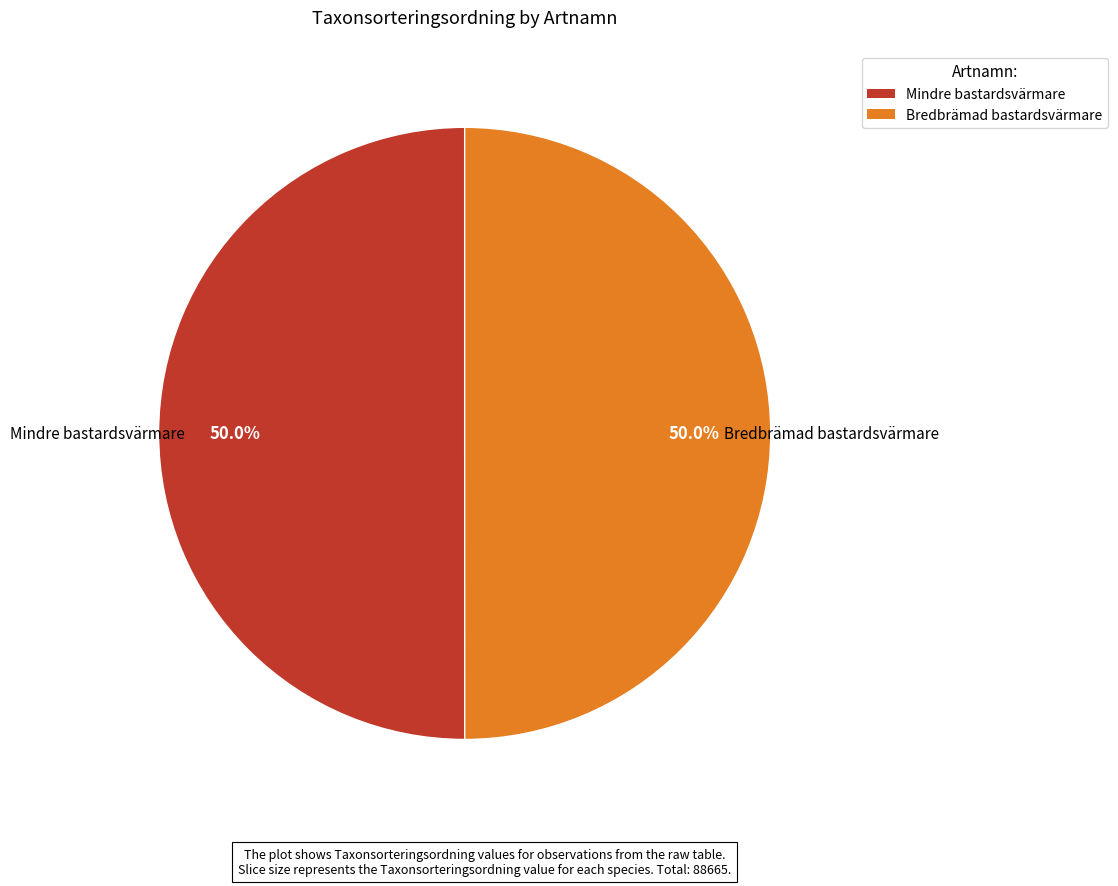

True or false: Bredbrämad bastardsvärmare accounts for 38% of the total.

False